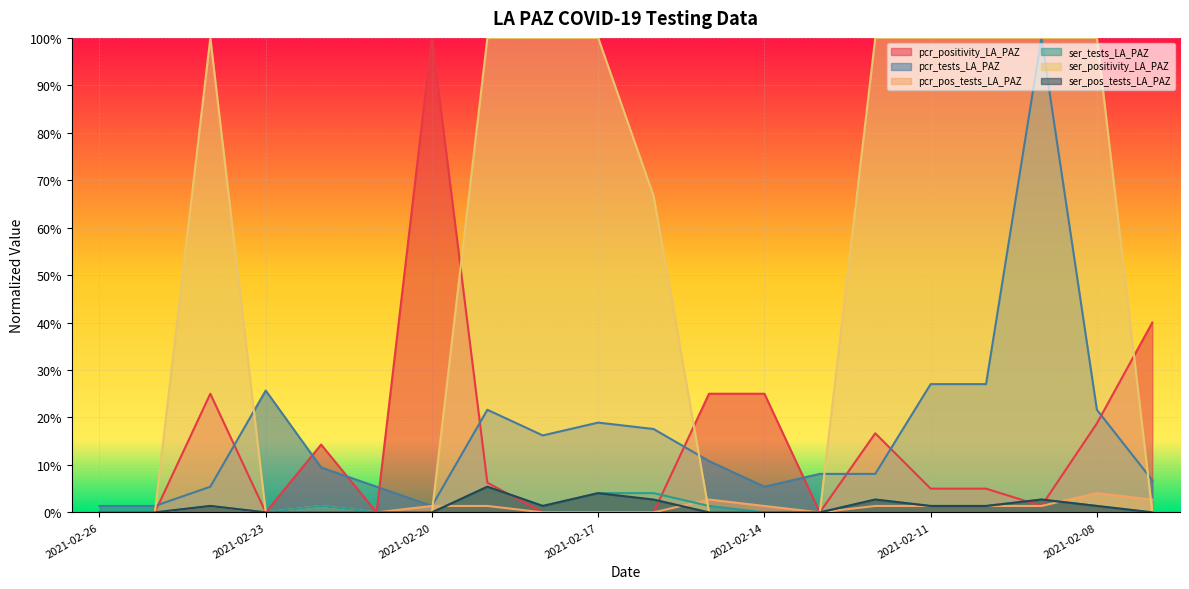

What is the value of the pcr_tests_LA_PAZ point at the 5th from the left?

0.1